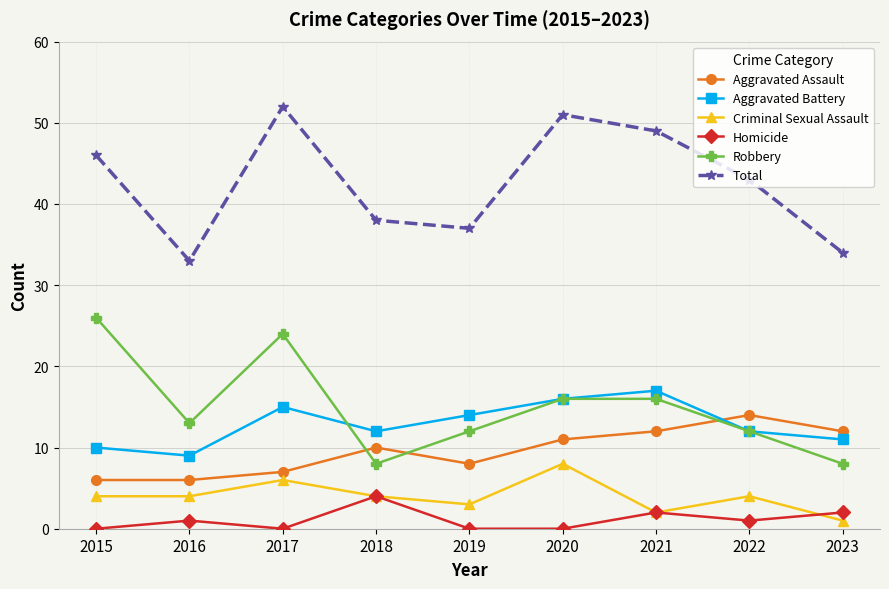

Where is the first local maximum for Total?

2017